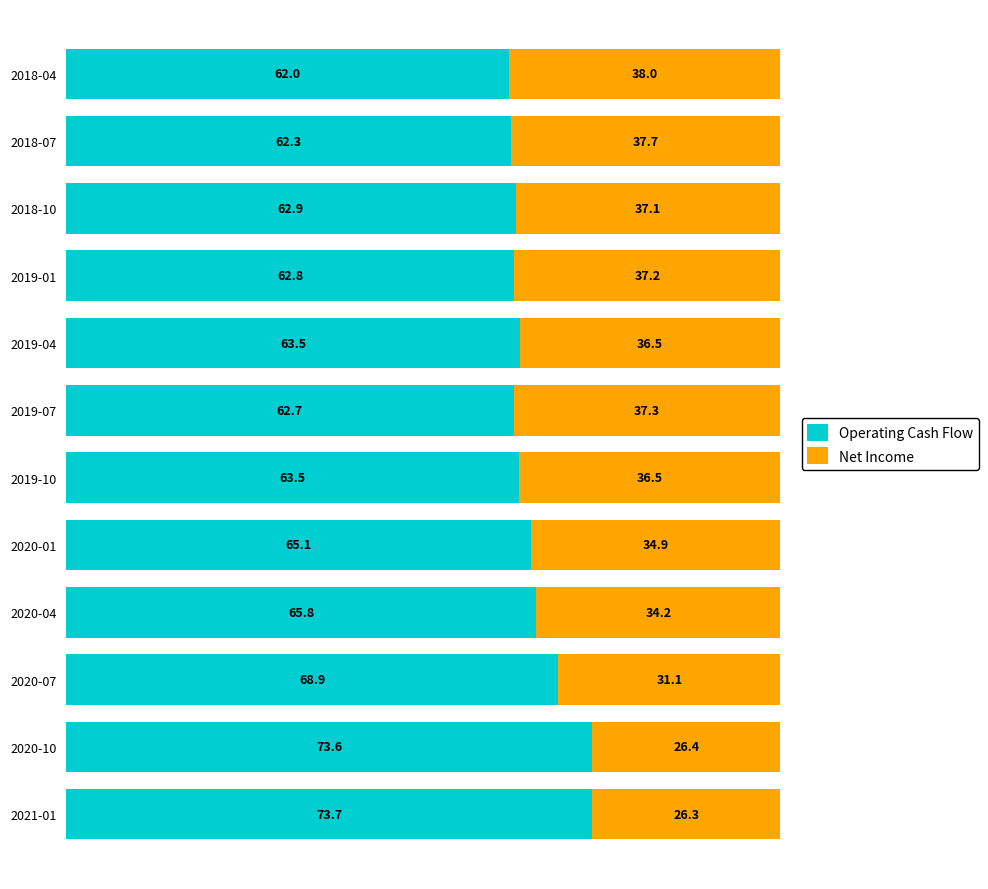

What is the total value across all series at 2018-10?

100.0